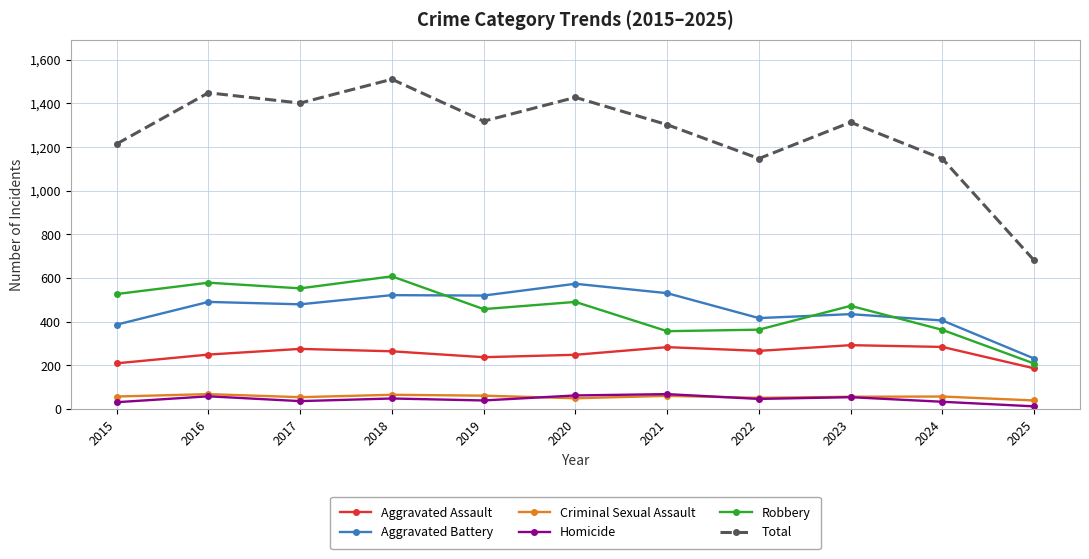

True or false: Robbery and Total intersect in this chart.

False